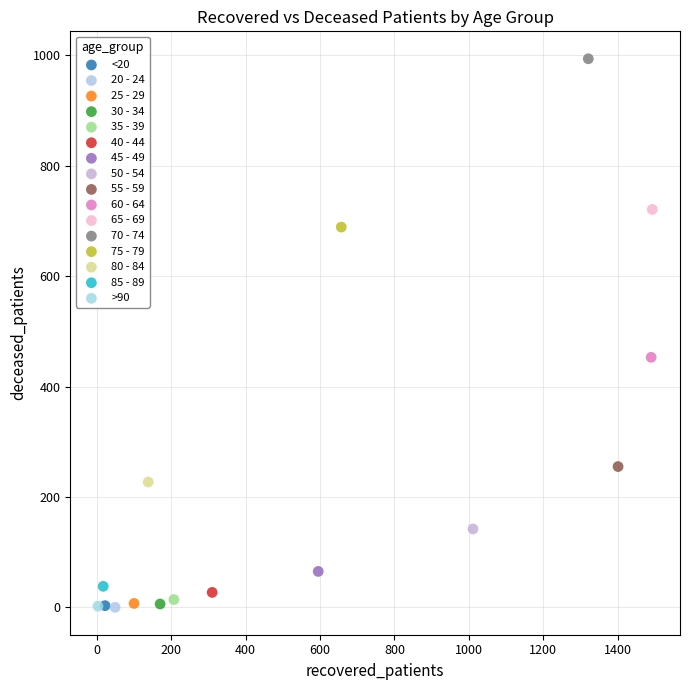

What are all the series names shown in the legend?

<20, 20 - 24, 25 - 29, 30 - 34, 35 - 39, 40 - 44, 45 - 49, 50 - 54, 55 - 59, 60 - 64, 65 - 69, 70 - 74, 75 - 79, 80 - 84, 85 - 89, >90